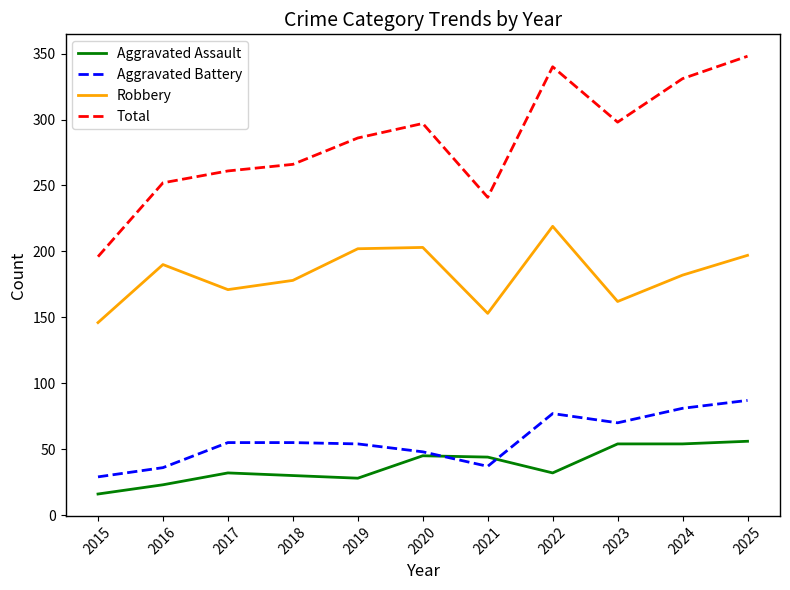

Is the value of Robbery at 2023 greater than the value of Aggravated Assault at 2016?

Yes